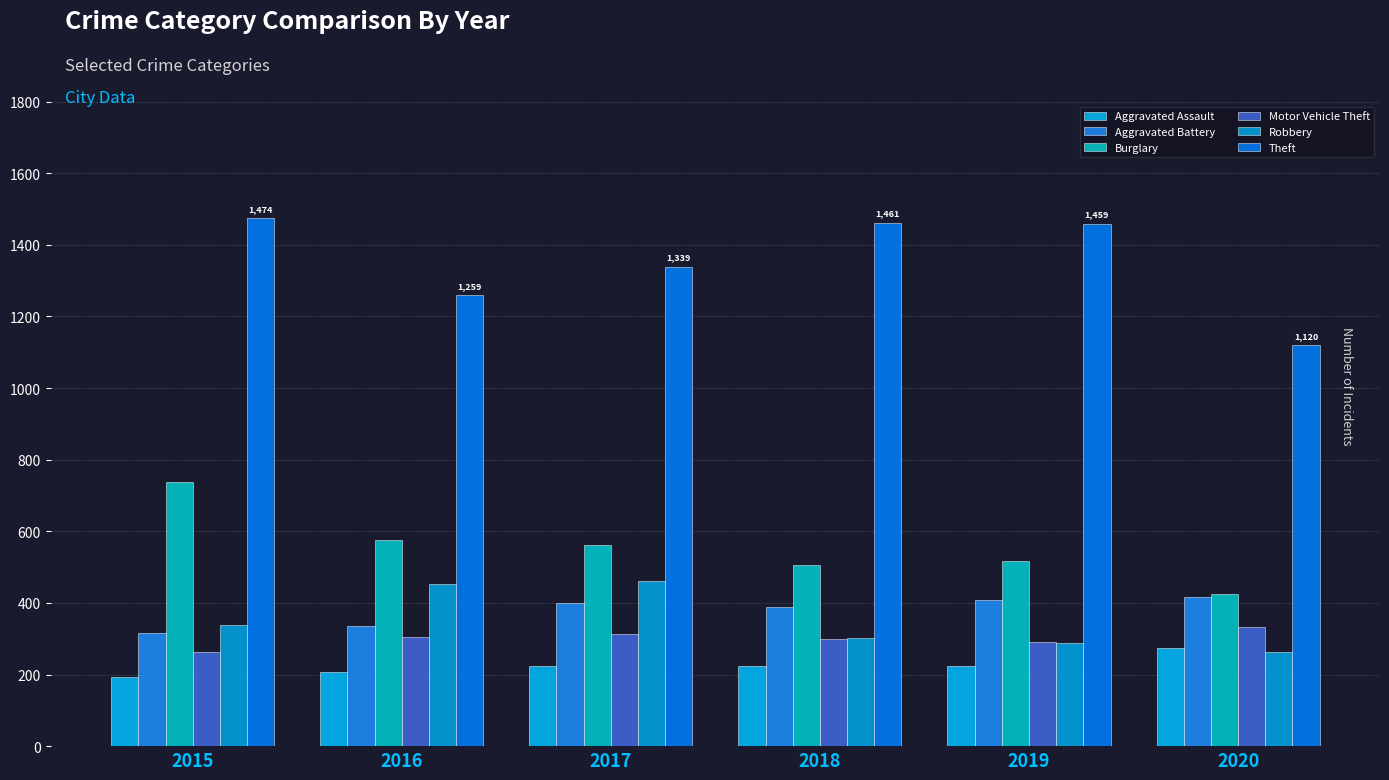

How many bars are there in each group?

6